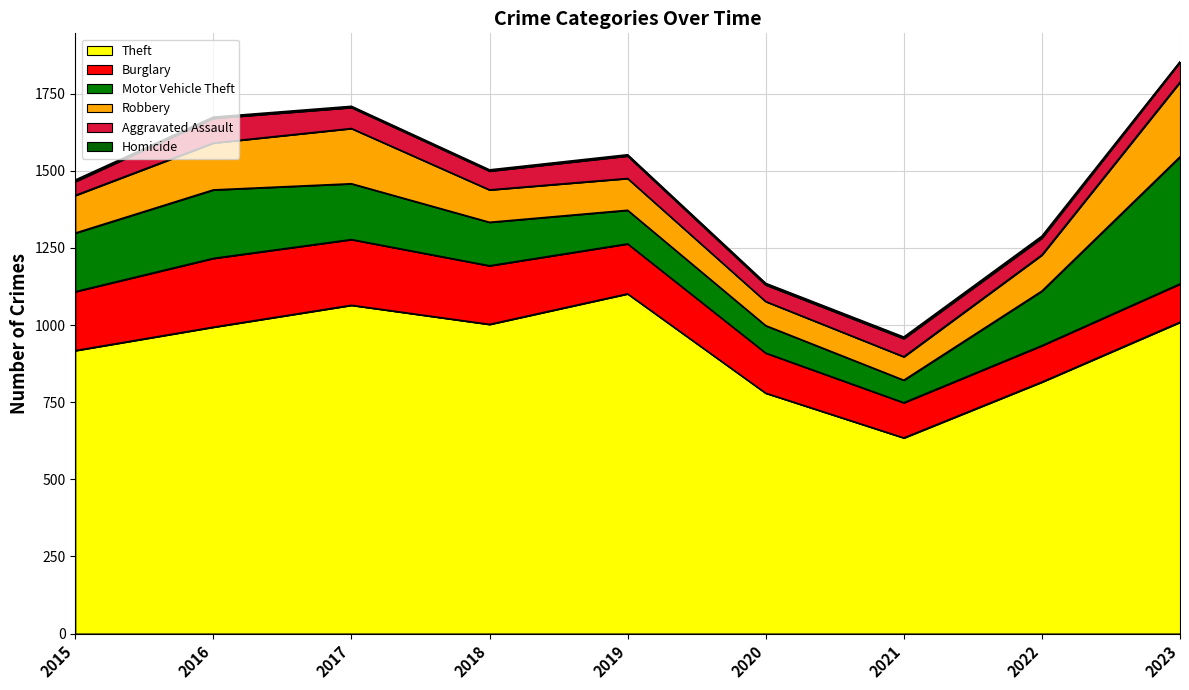

What is the difference between the second highest and minimum values in the Theft series?

430